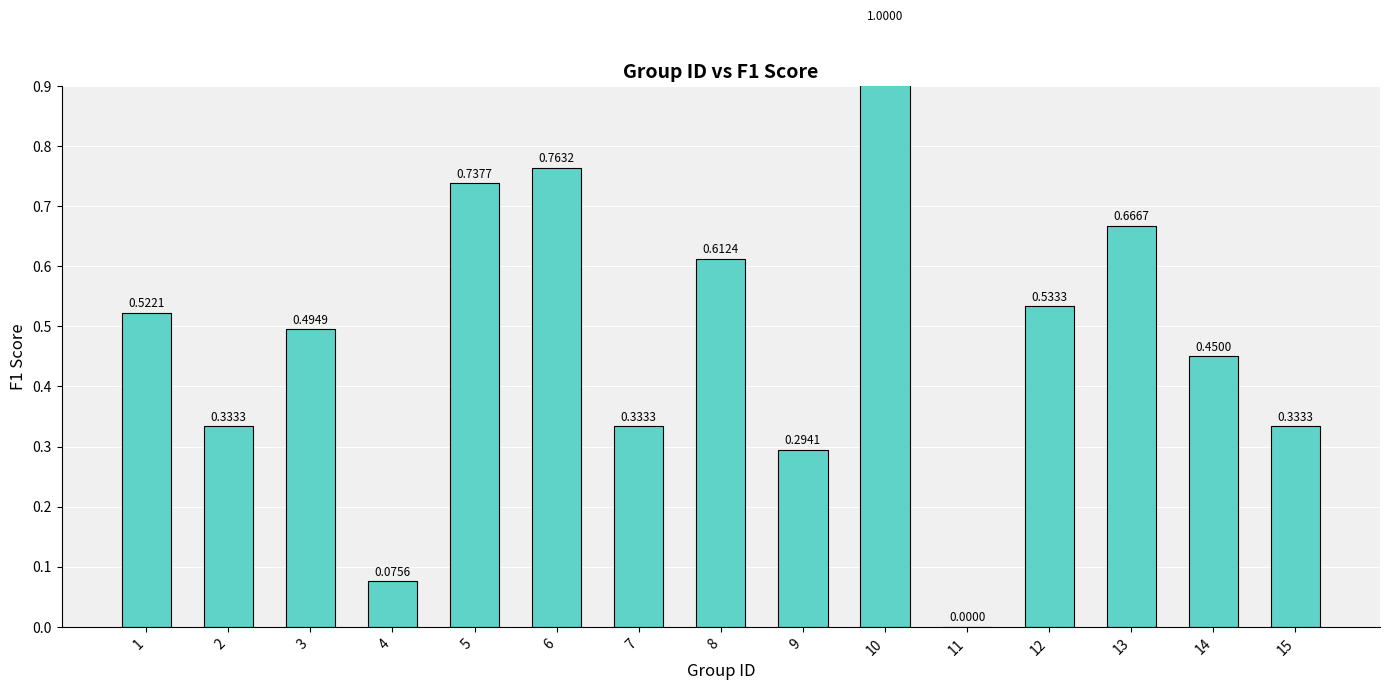

What is the difference between the second highest and second lowest values?

0.7